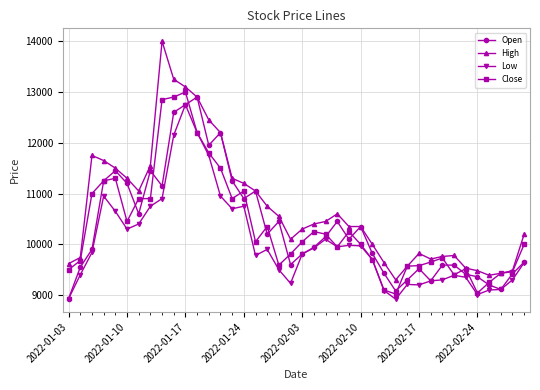

True or false: Low has more than 1 interior local peaks.

True